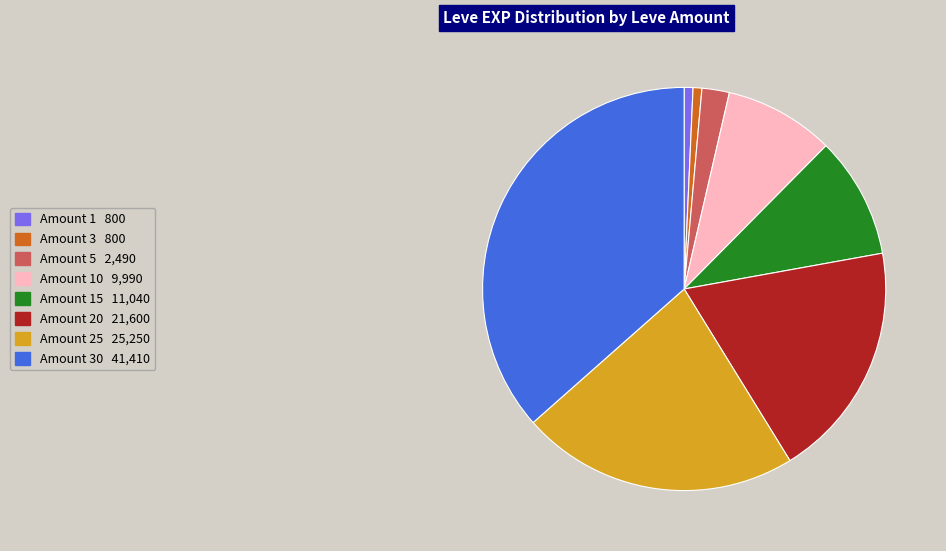

Does any single category account for the majority?

No